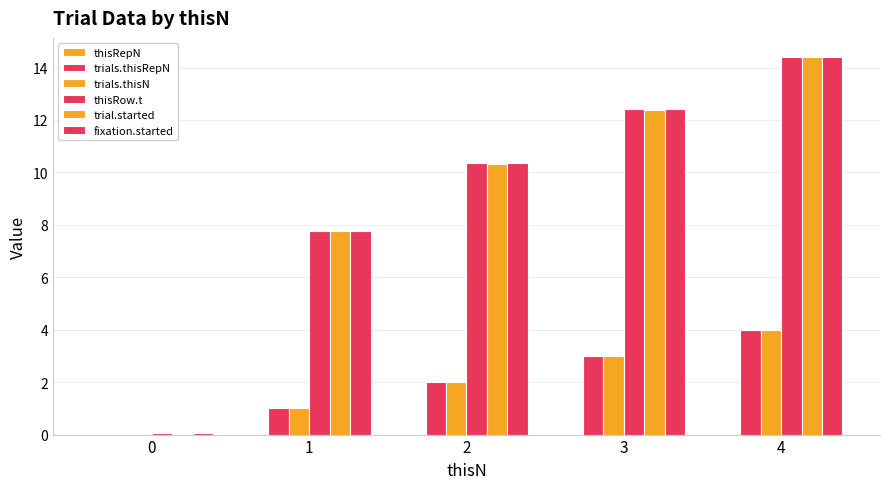

Reading right to left, extract all data points from this chart.

thisRepN: 4=0.0	3=0.0	2=0.0	1=0.0	0=0.0
trials.thisRepN: 4=4.0	3=3.0	2=2.0	1=1.0	0=0.0
trials.thisN: 4=4.0	3=3.0	2=2.0	1=1.0	0=0.0
thisRow.t: 4=14.4	3=12.4	2=10.4	1=7.8	0=0.1
trial.started: 4=14.4	3=12.4	2=10.3	1=7.8	0=0.0
fixation.started: 4=14.4	3=12.4	2=10.4	1=7.8	0=0.1